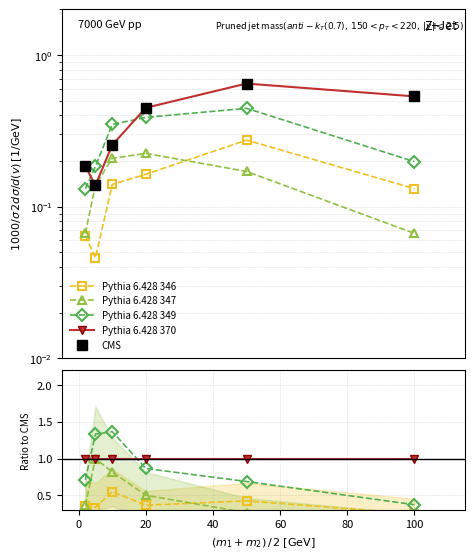

What is the spread (max minus min) of values at 60?

0.7